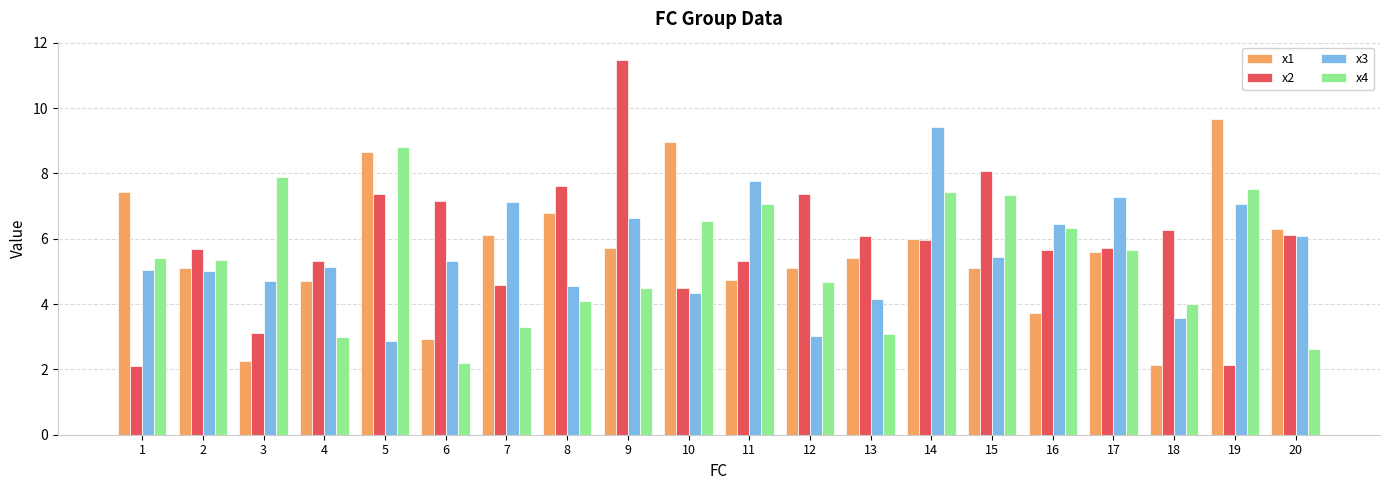

What is the sum of the x3 values at 2 and 13?

9.2